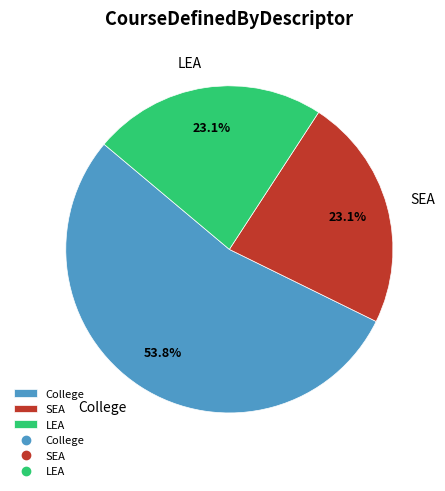

What is the ratio of the value at College to the value at SEA?

2.3